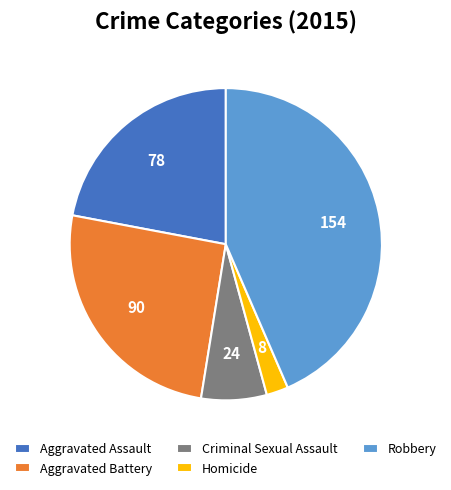

True or false: Aggravated Battery accounts for 39% of the total.

False